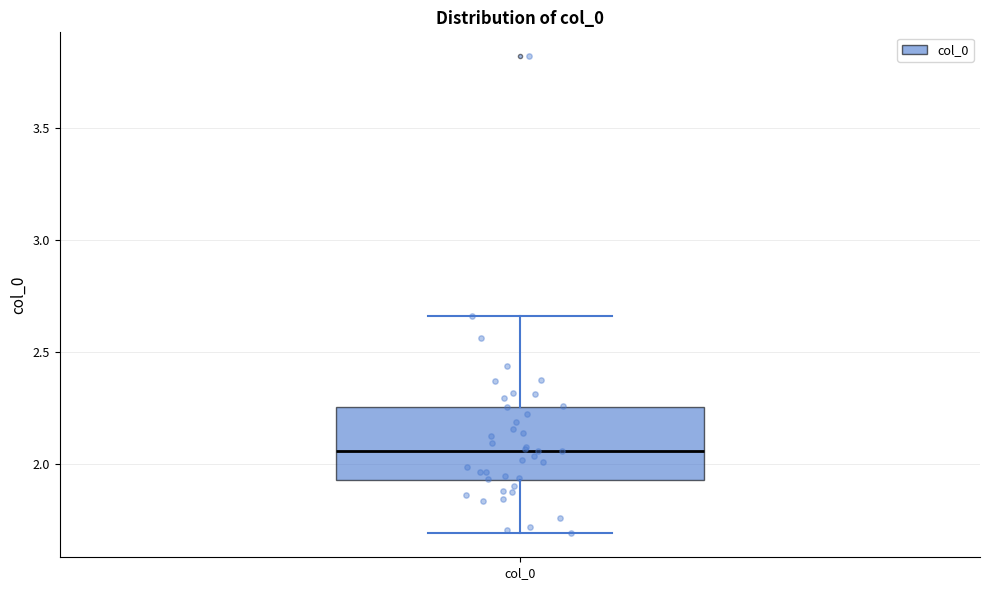

Read this box plot against the y-axis: the position of the median line, the range covered by the box, and the ends of both whiskers. The values are not printed on the chart, so give them approximately, as read against the axis.

median 2.05, box 1.95 to 2.25, whiskers 1.70 to 2.65